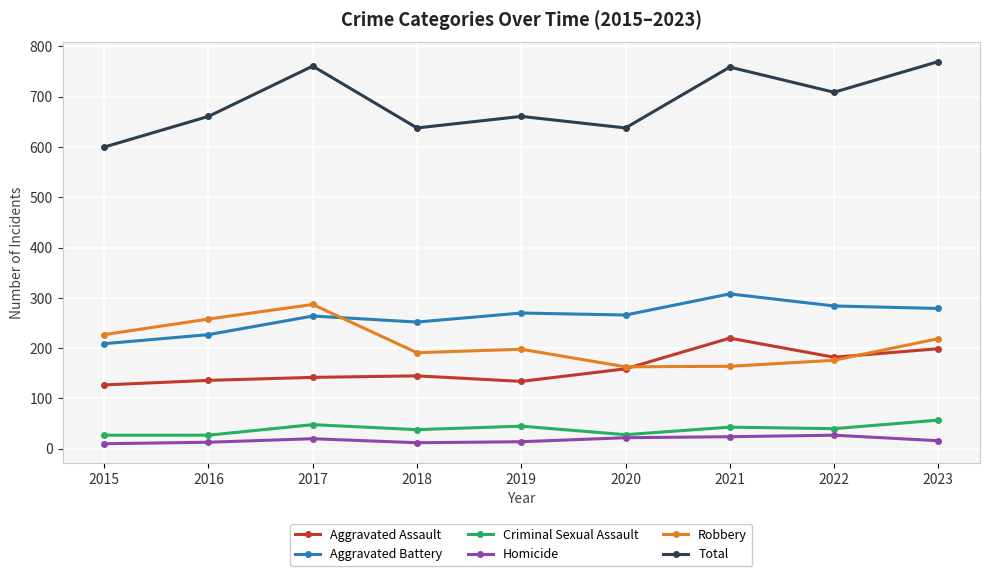

What are all the series names shown in the legend?

Aggravated Assault, Aggravated Battery, Criminal Sexual Assault, Homicide, Robbery, Total